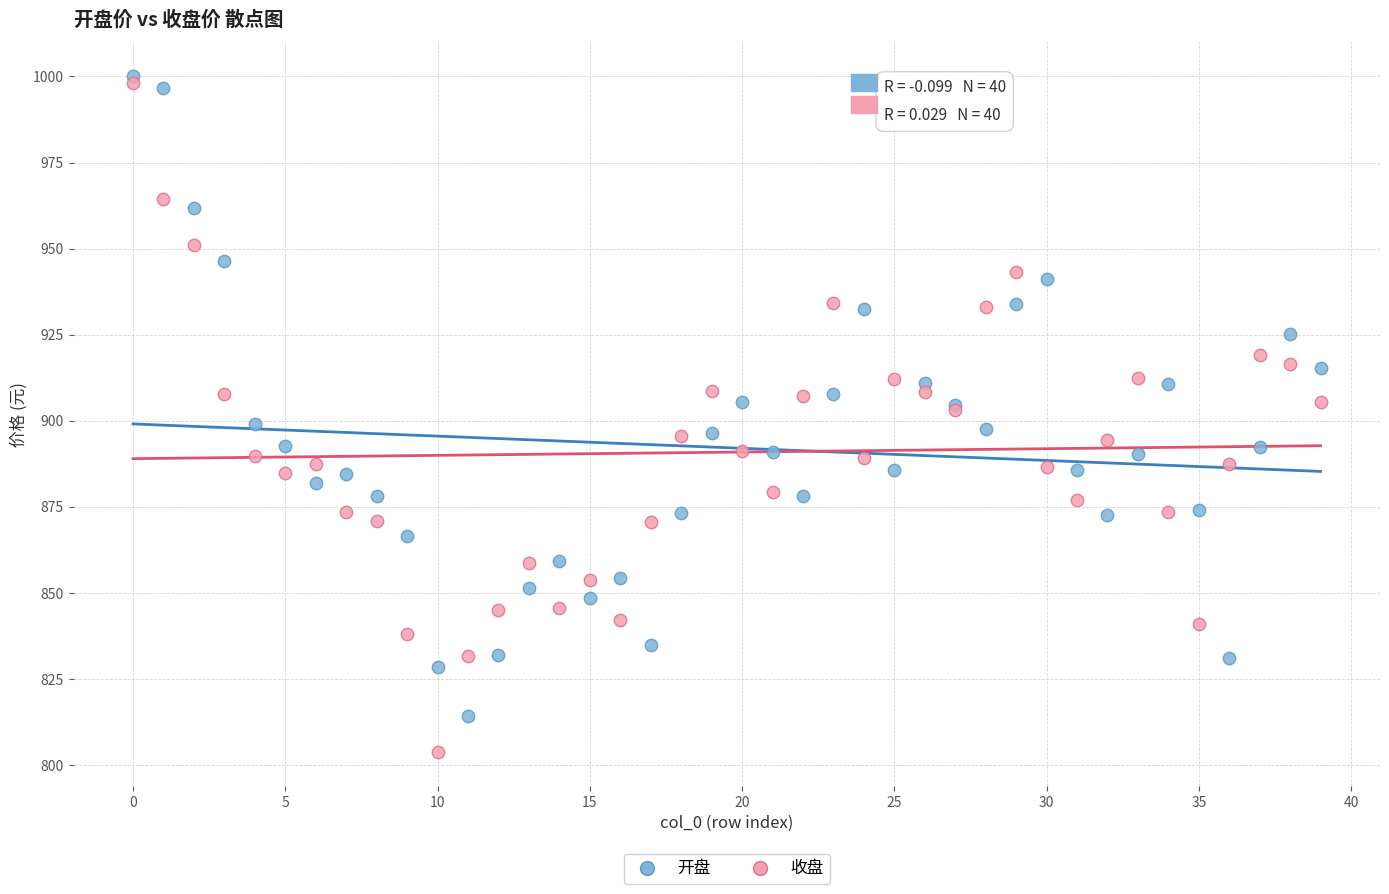

What are all the series names shown in the legend?

开盘, 收盘